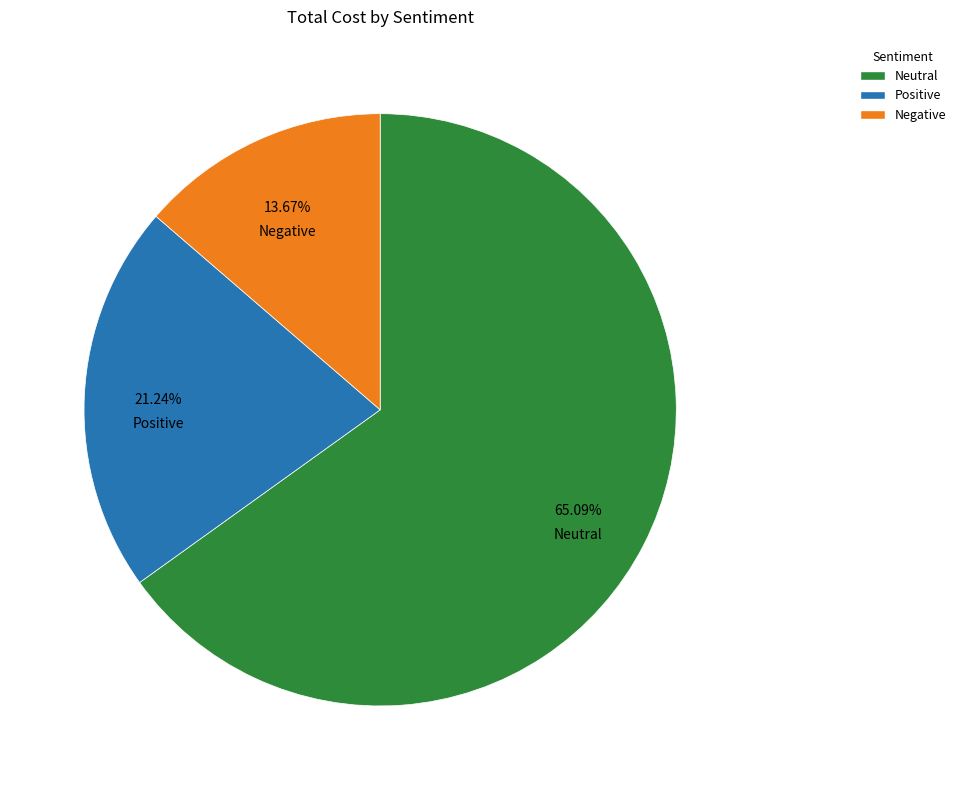

To the nearest percent, what is the difference between the Positive and Negative slice percentages?

8%